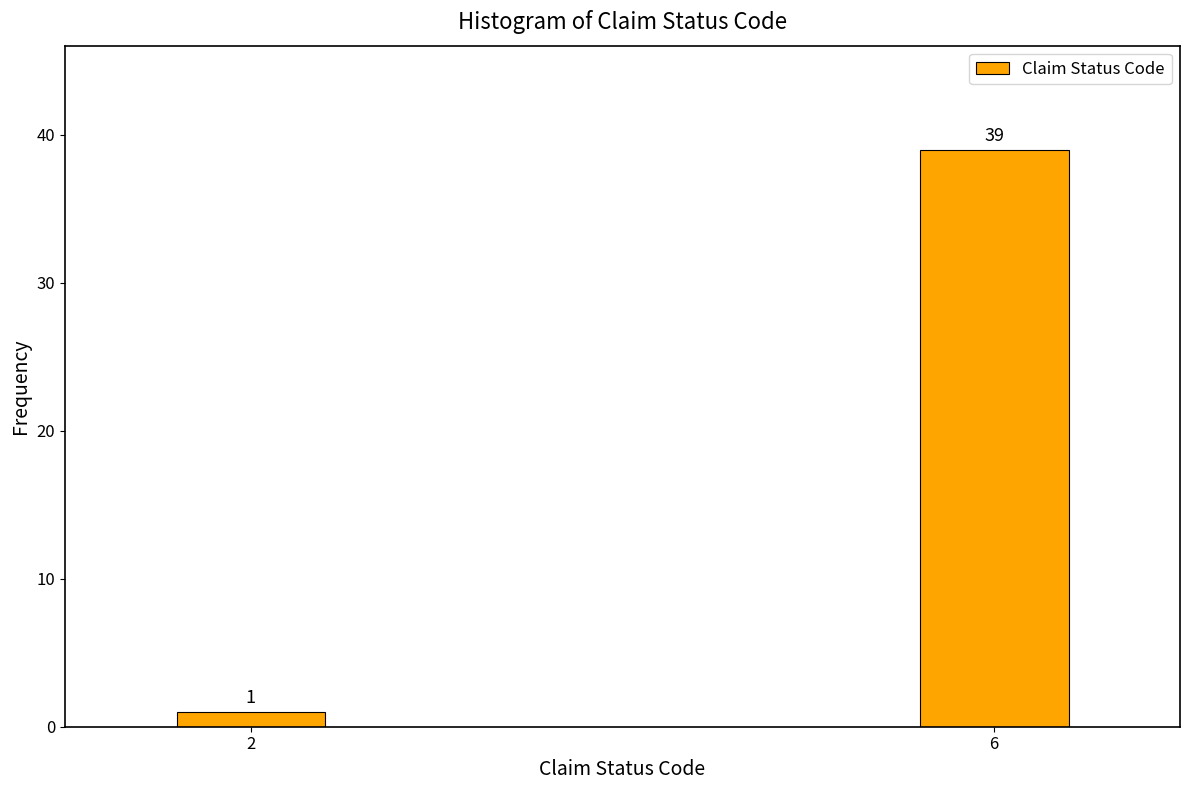

Reading right to left, extract all data points from this chart.

39	1